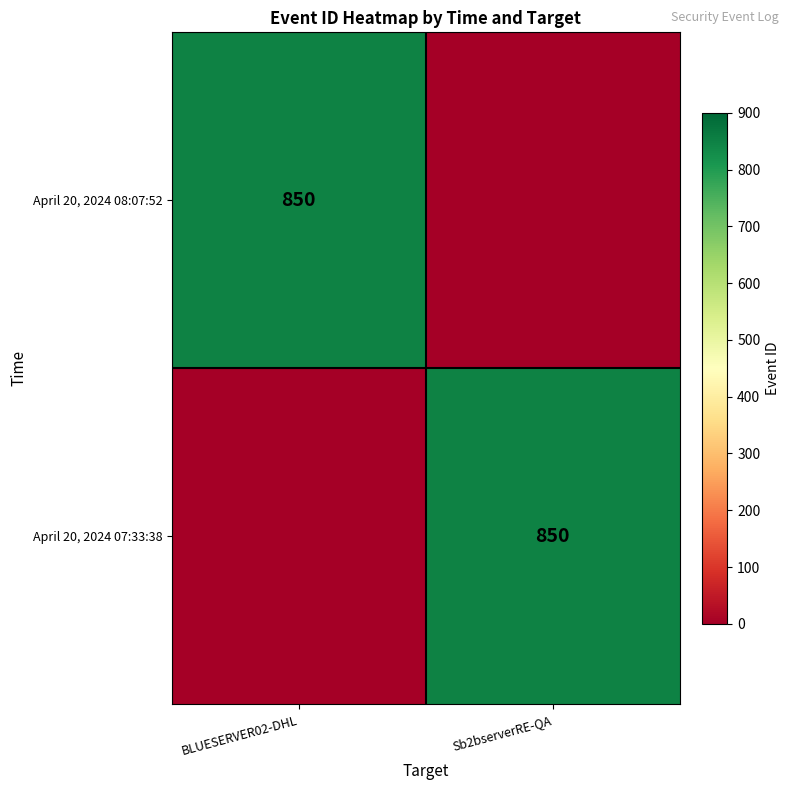

How many categories are shown in the chart?

2